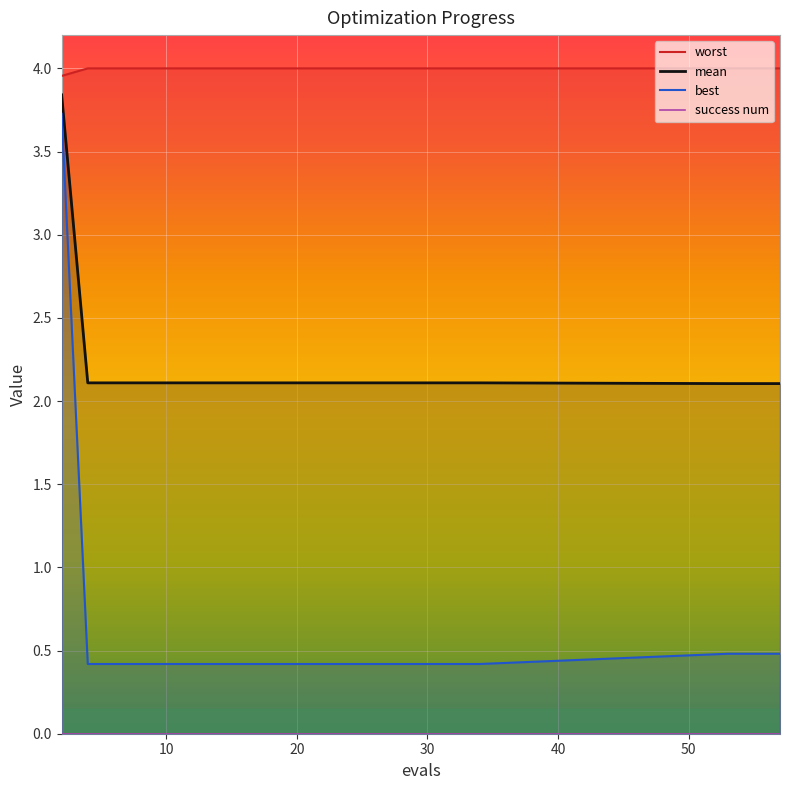

Reading left to right, transcribe all the data shown in this chart.

mean: 3.8	2.1	2.1	2.1	2.1	2.1	2.1	2.1	2.1	2.1	2.1	2.1	2.1	2.1	2.1	2.1	2.1	2.1	2.1	2.1
best: 3.7	0.4	0.4	0.4	0.4	0.4	0.4	0.4	0.4	0.4	0.4	0.4	0.4	0.4	0.4	0.4	0.4	0.5	0.5	0.5
worst: 4.0	4.0	4.0	4.0	4.0	4.0	4.0	4.0	4.0	4.0	4.0	4.0	4.0	4.0	4.0	4.0	4.0	4.0	4.0	4.0